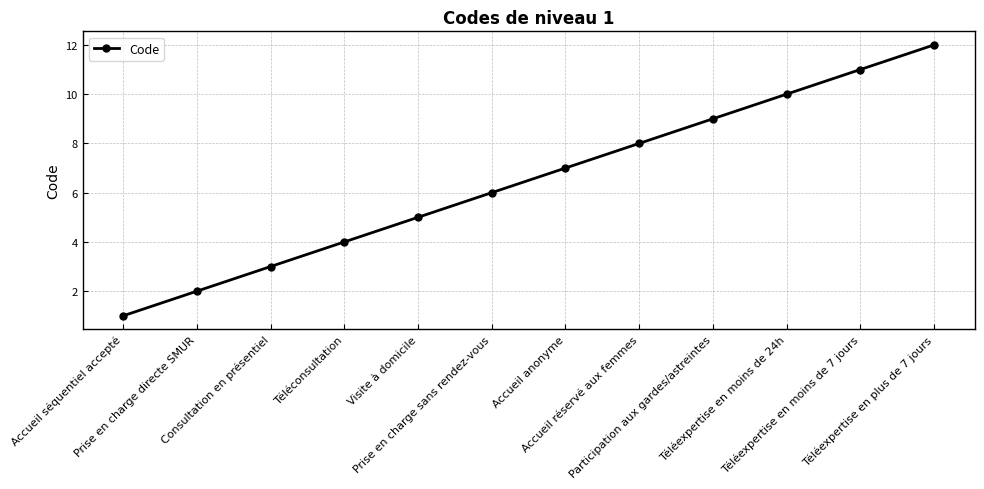

How many values are below 7?

6